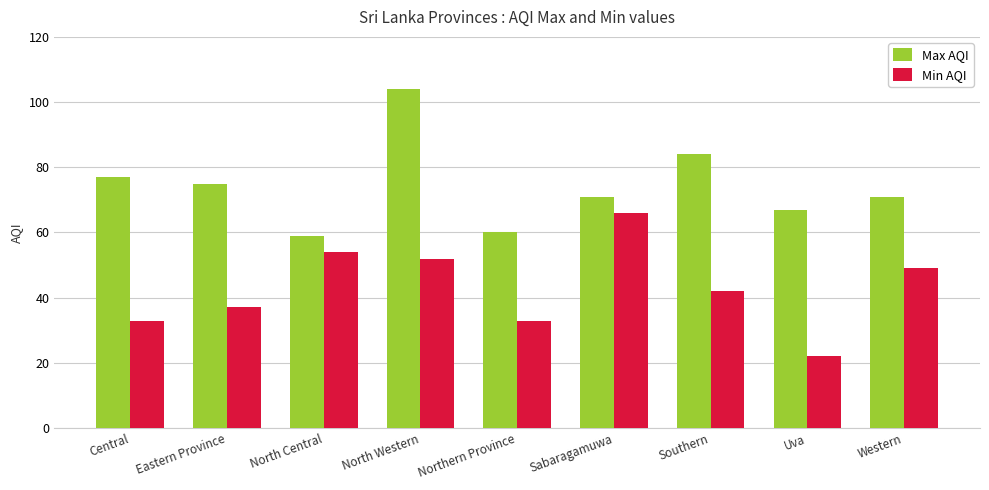

The Min AQI series shows 22 at Eastern Province. True or false?

False